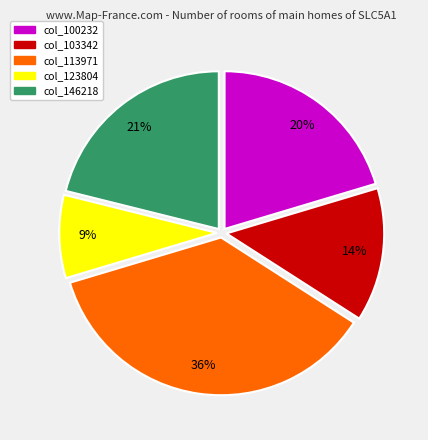

How many slices are in this pie chart?

5